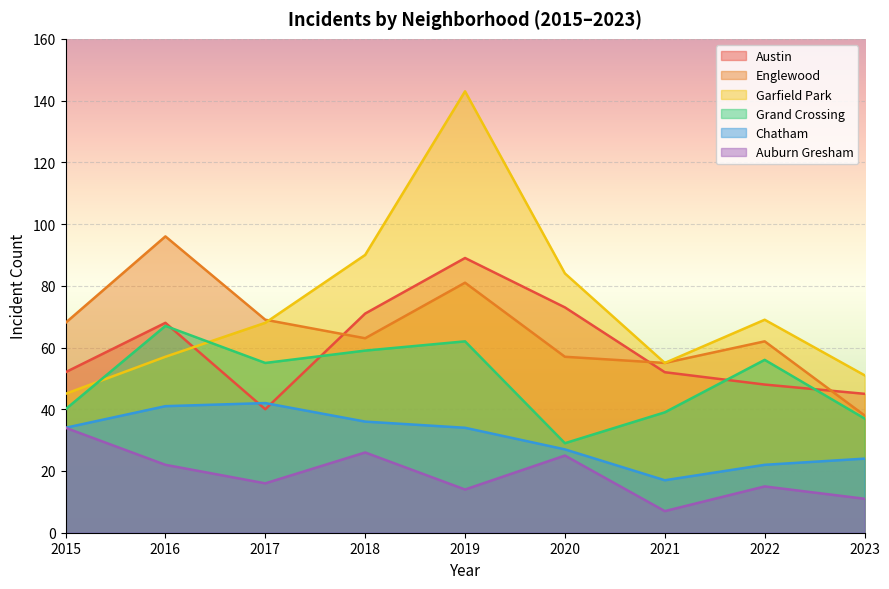

How many interior local peaks does the Grand Crossing series have?

3